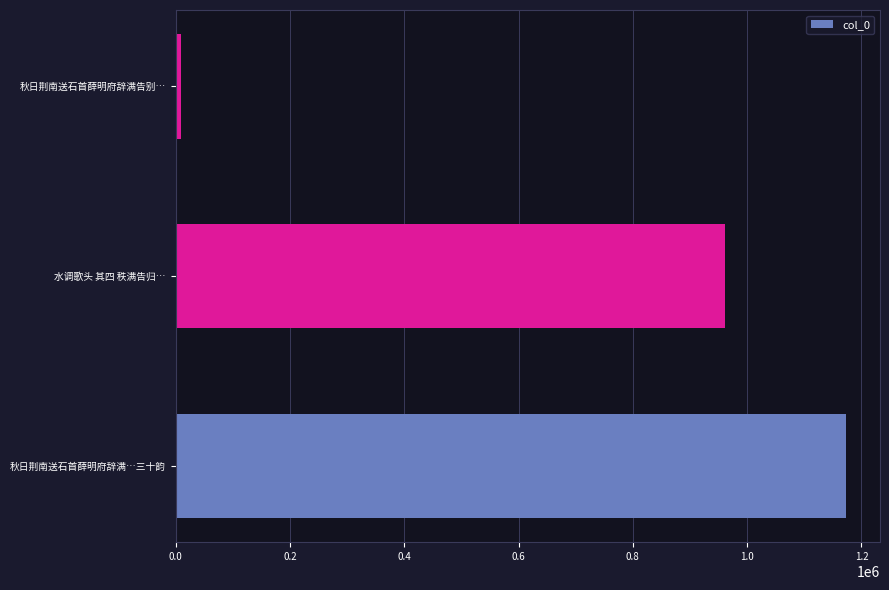

Between 秋日荆南送石首薛明府辞满告别… and 秋日荆南送石首薛明府辞满…三十韵, which is larger?

秋日荆南送石首薛明府辞满…三十韵